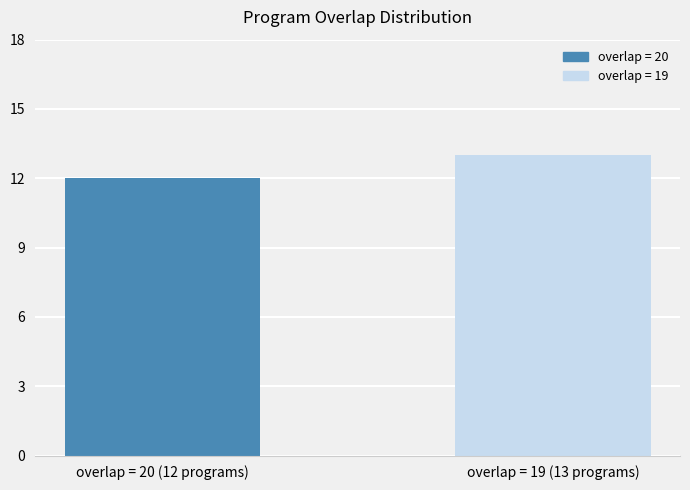

Reading left to right, transcribe all the data shown in this chart.

12	13